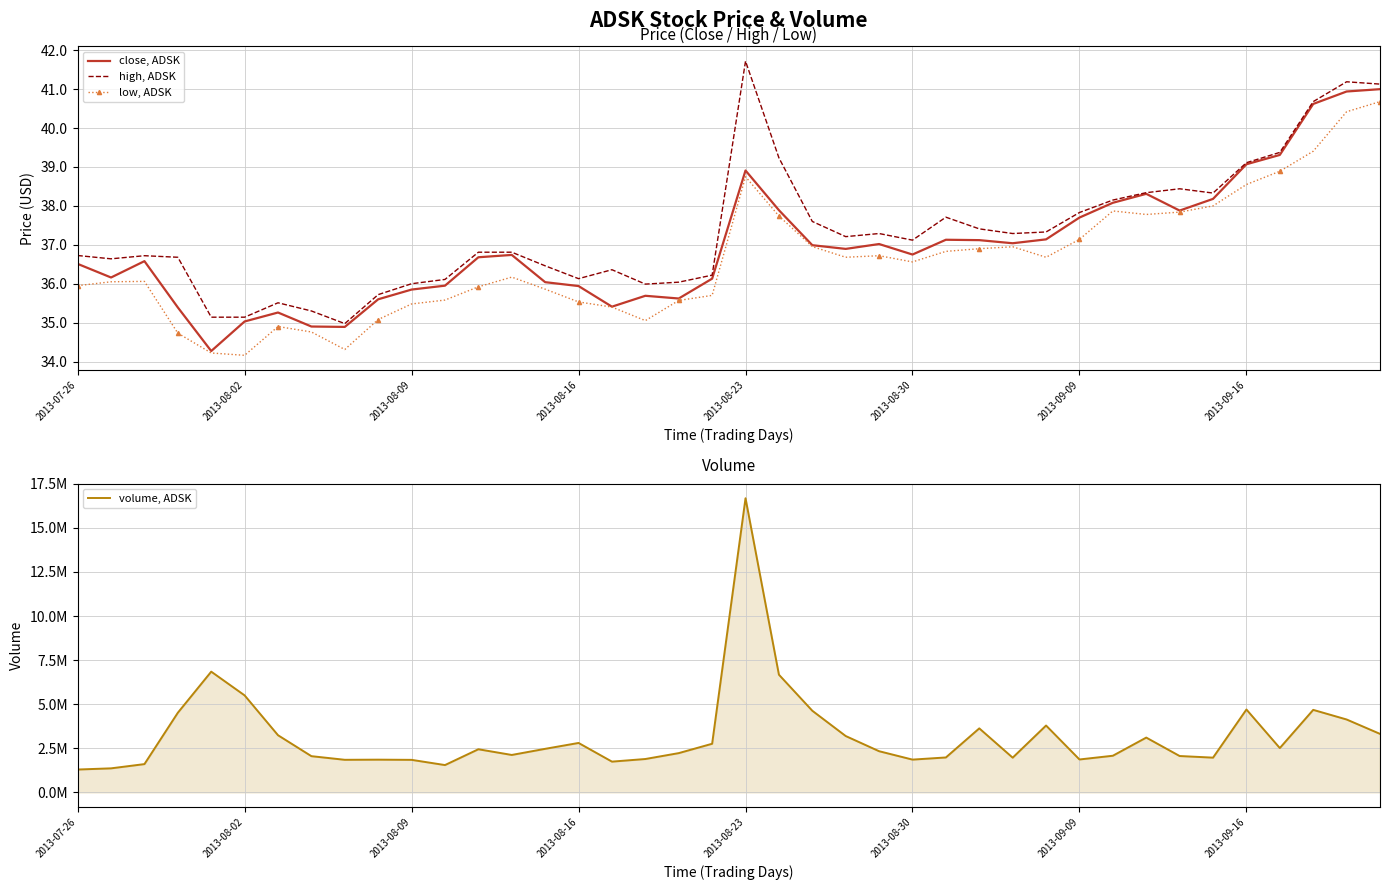

At which label does high, ADSK first exceed 37?

2013-08-23